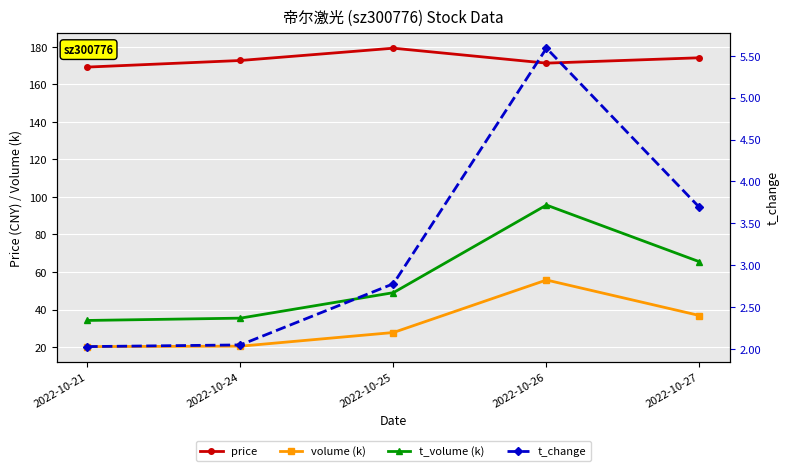

Reading left to right, extract all data points from this chart.

price: 2022-10-21=169.1	2022-10-24=172.7	2022-10-25=179.2	2022-10-26=171.2	2022-10-27=174.1
volume (k): 2022-10-21=20.3	2022-10-24=20.5	2022-10-25=27.8	2022-10-26=55.7	2022-10-27=36.8
t_volume (k): 2022-10-21=34.2	2022-10-24=35.4	2022-10-25=49.0	2022-10-26=95.6	2022-10-27=65.5
t_change: 2022-10-21=2.0	2022-10-24=2.0	2022-10-25=2.8	2022-10-26=5.6	2022-10-27=3.7